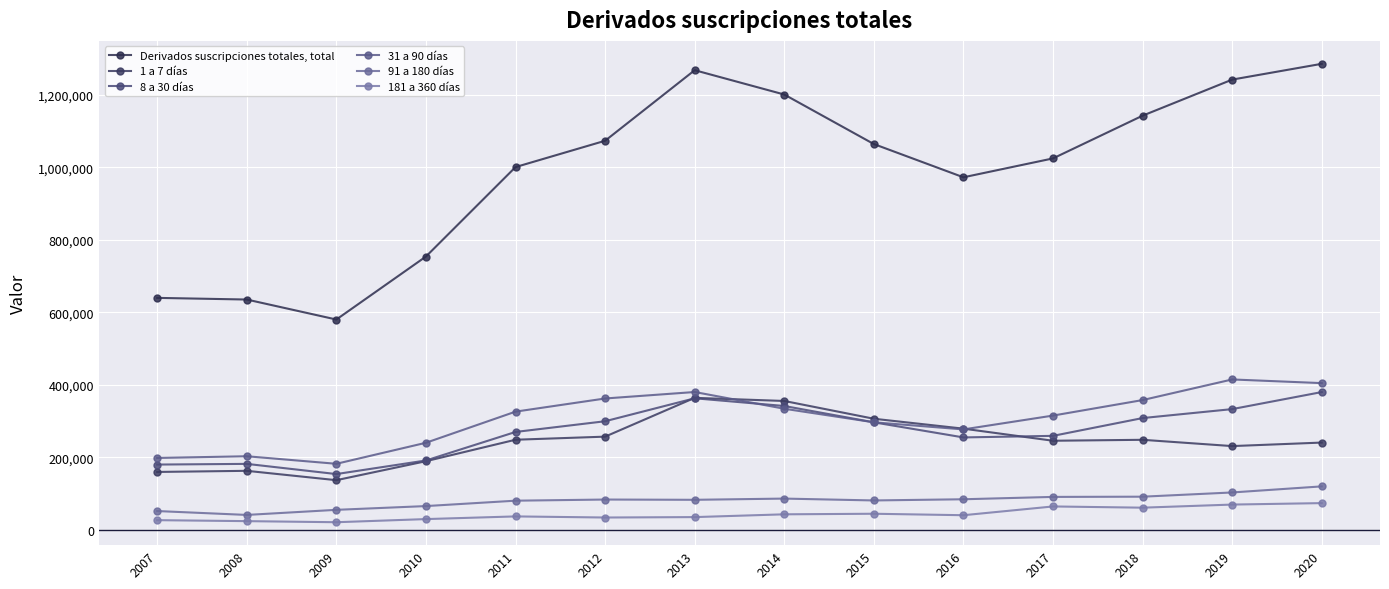

Between 2012 and 2015, which is larger?

2012